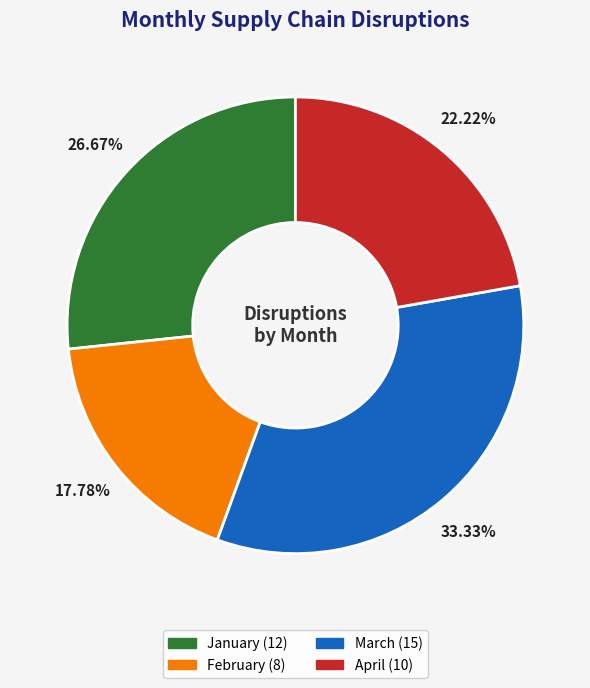

To the nearest percent, what is the average slice percentage?

25%